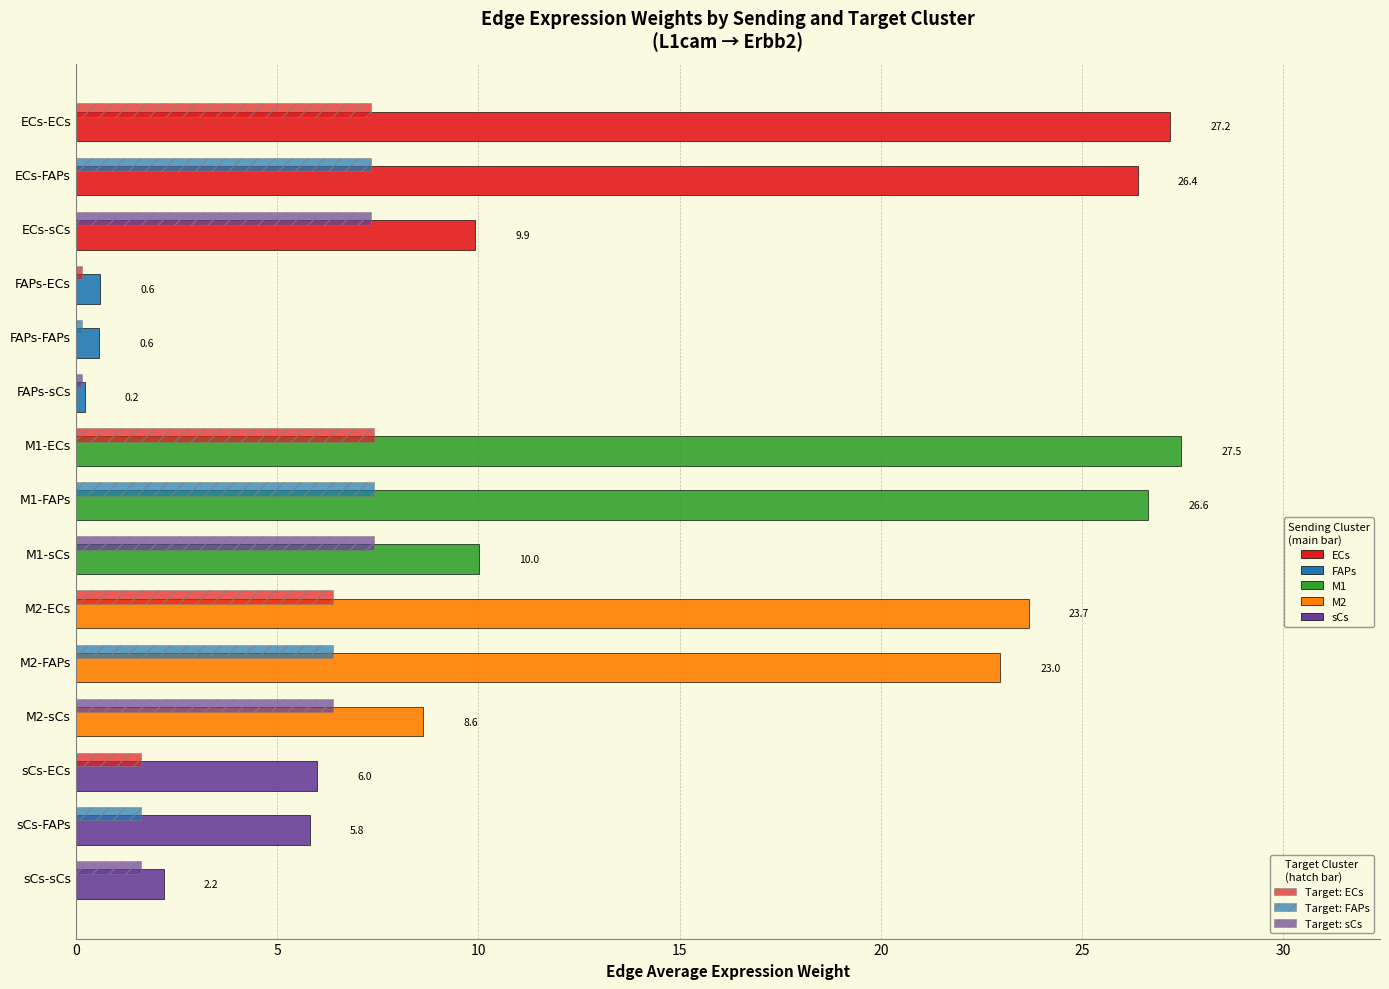

How many series are shown in this chart?

2